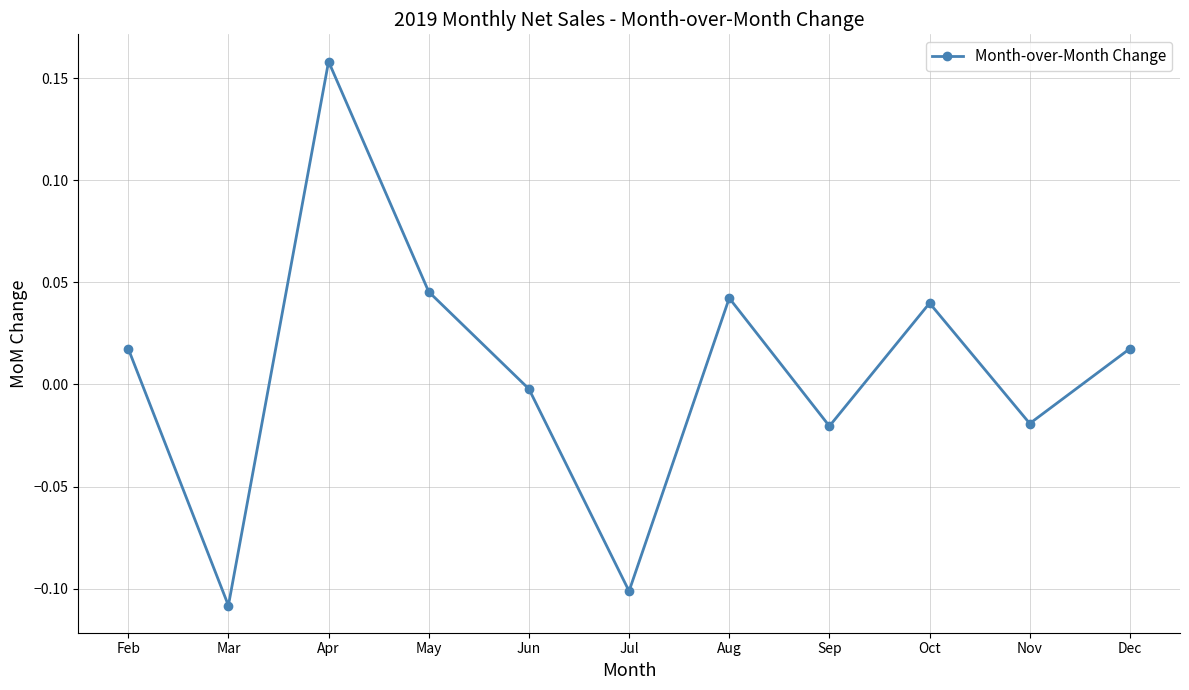

Count the number of categories in the chart.

11